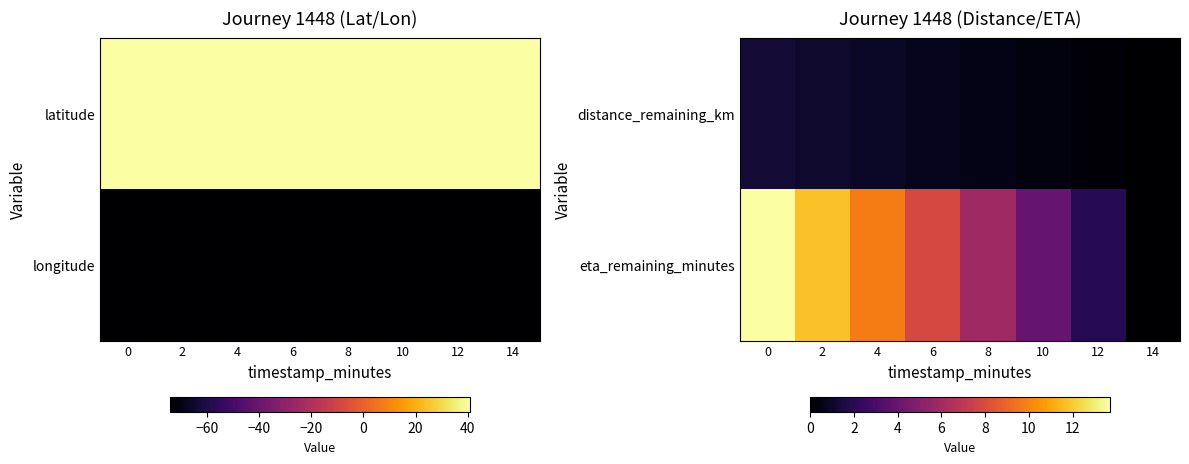

Rank the categories by distance_remaining_km value from lowest to highest.

14, 12, 10, 8, 6, 4, 2, 0